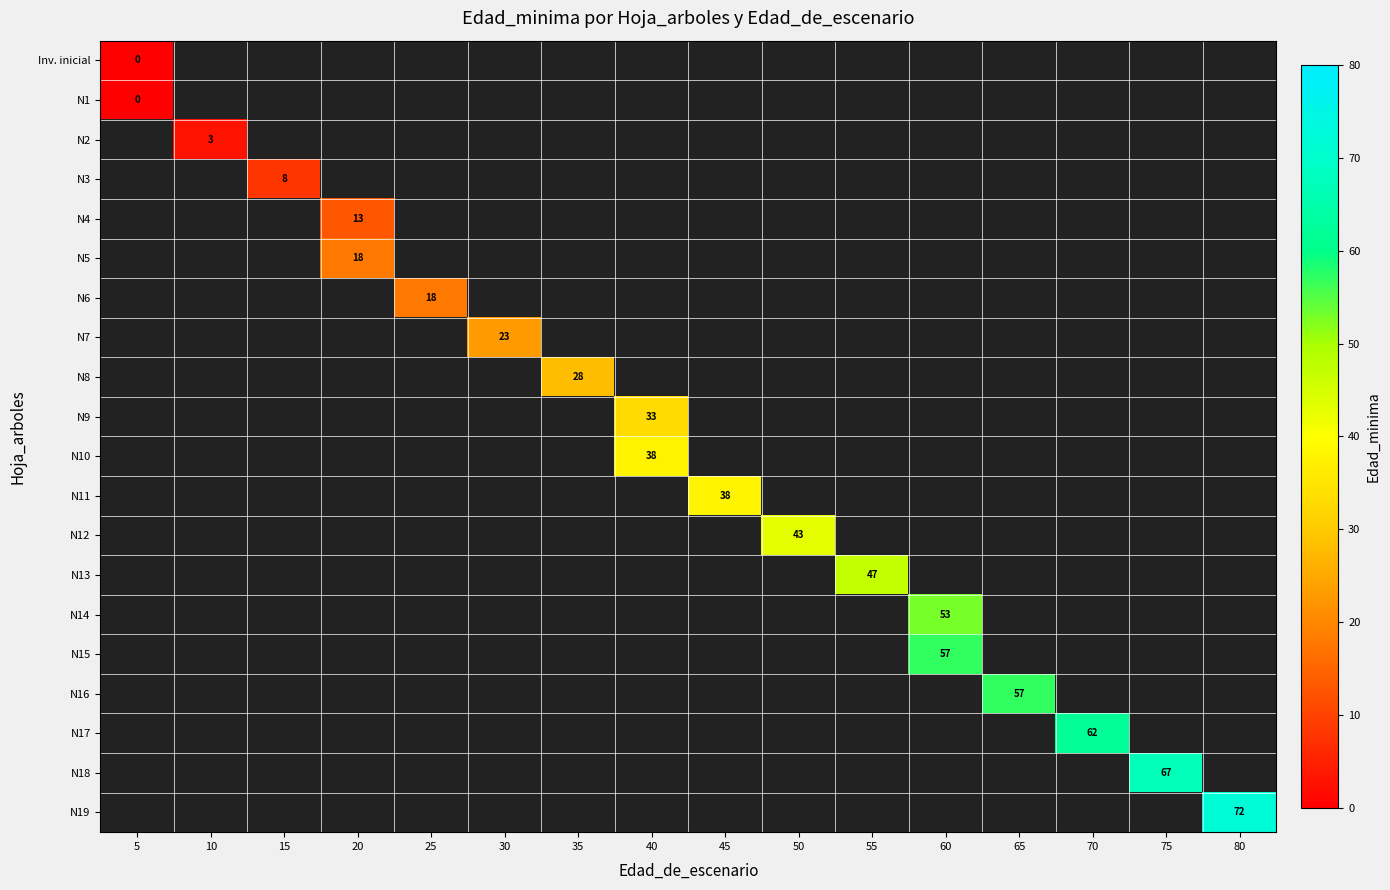

How many data points does each series have?

16